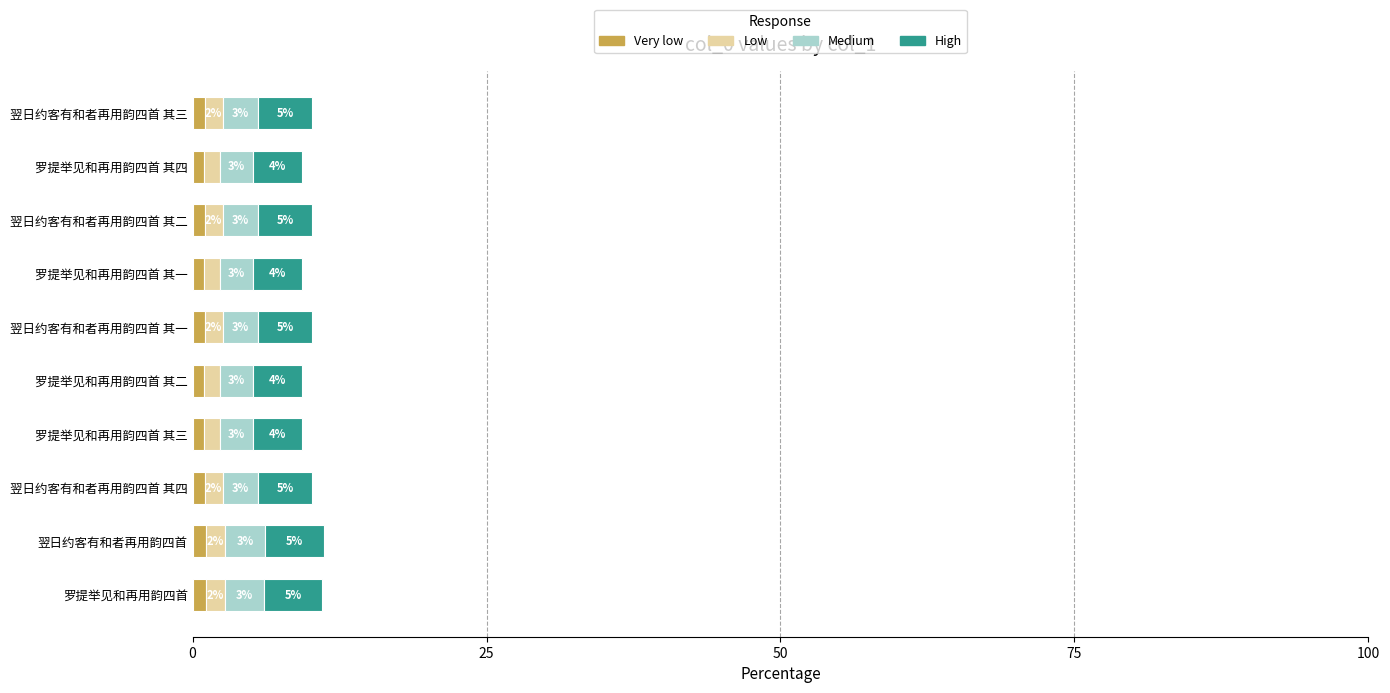

At how many categories does at least one series exceed 4?

10